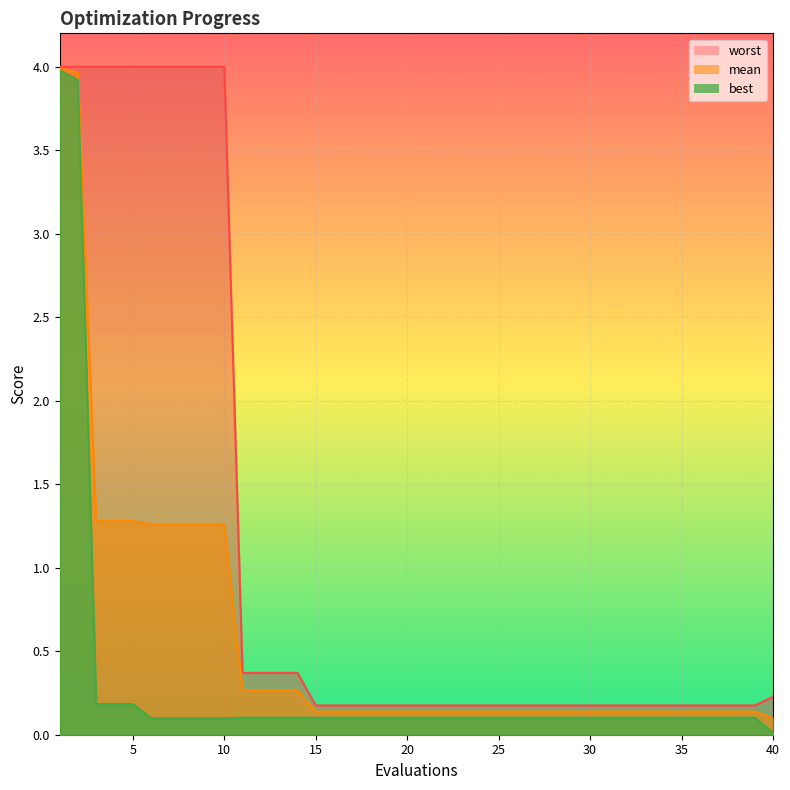

True or false: worst and best cross at least once.

False